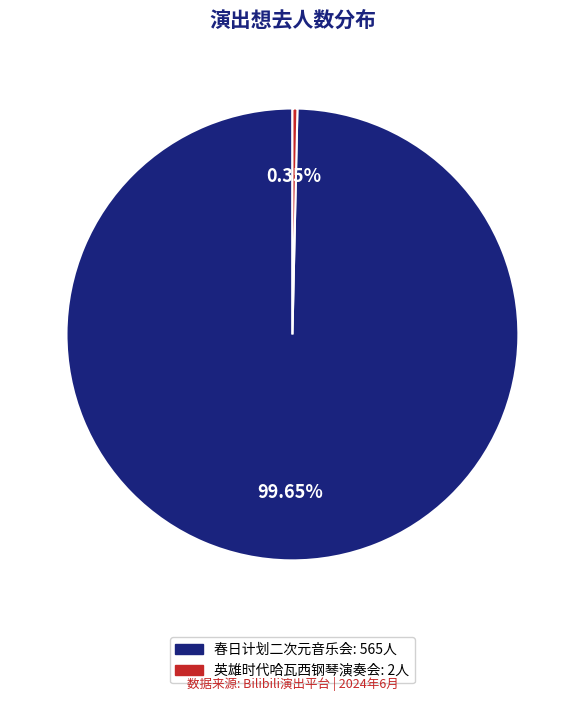

Does any single category account for the majority?

Yes